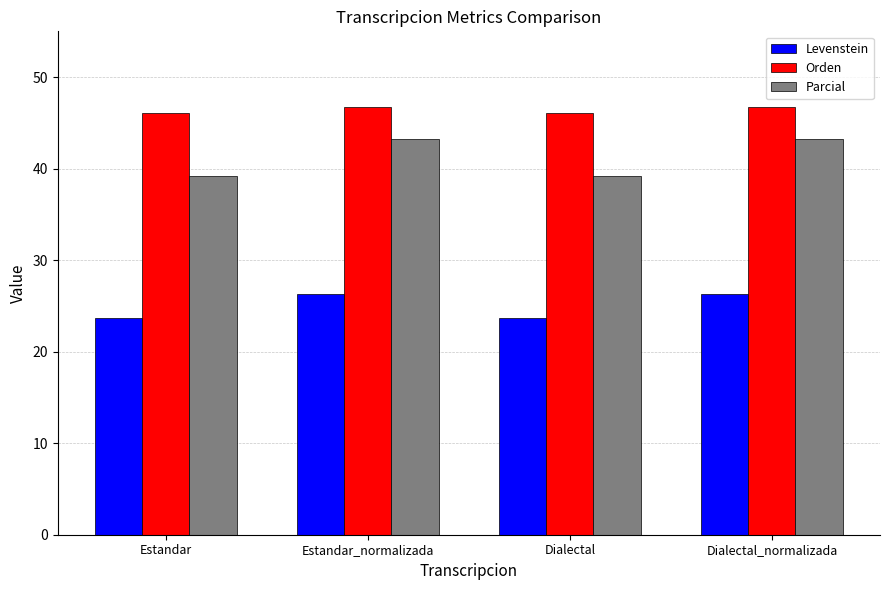

Reading left to right, what are all the values shown in this chart?

Levenstein: Estandar=23.7	Estandar_normalizada=26.3	Dialectal=23.7	Dialectal_normalizada=26.3
Orden: Estandar=46.0	Estandar_normalizada=46.8	Dialectal=46.0	Dialectal_normalizada=46.8
Parcial: Estandar=39.2	Estandar_normalizada=43.2	Dialectal=39.2	Dialectal_normalizada=43.2